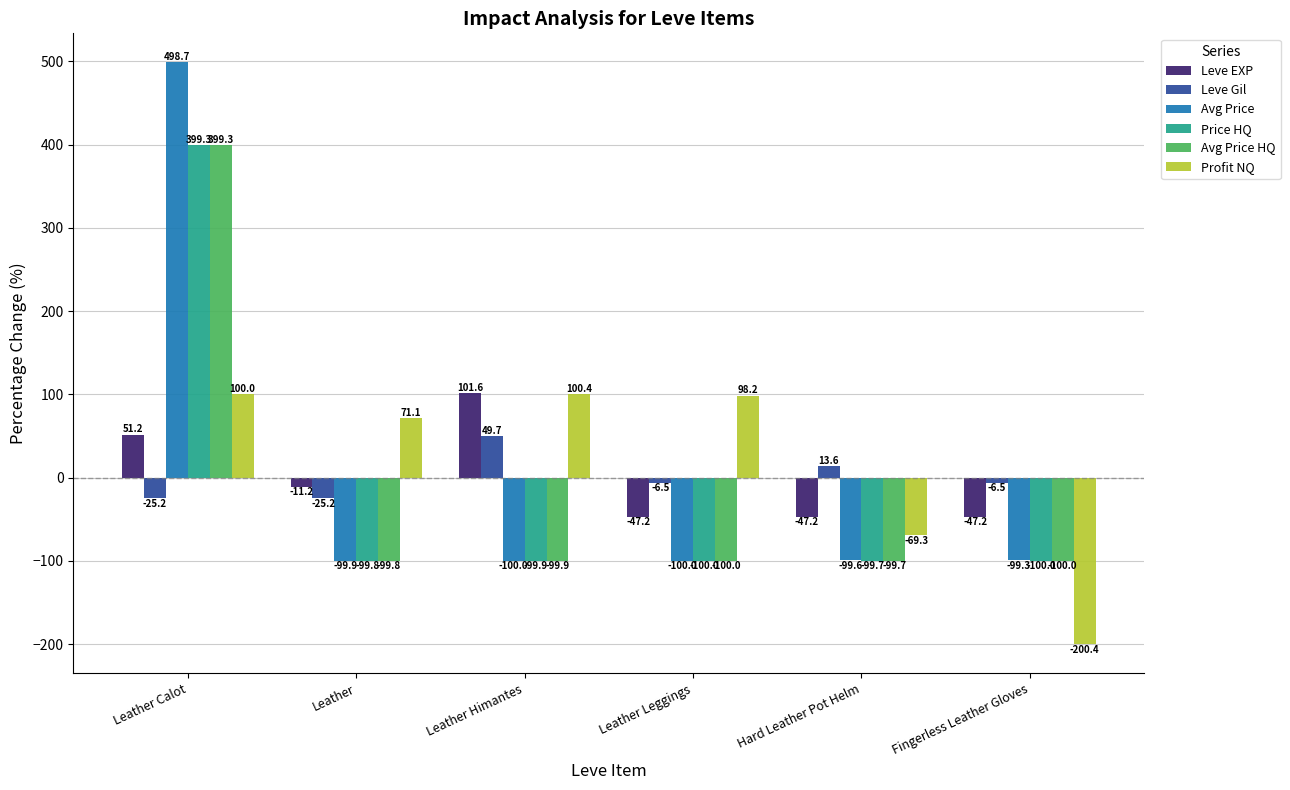

How many negative values does the Price HQ series have?

5